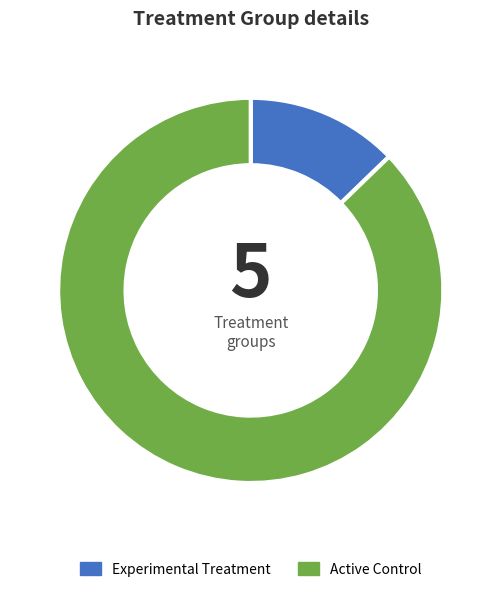

Which has a higher value, Active Control or Experimental Treatment?

Active Control